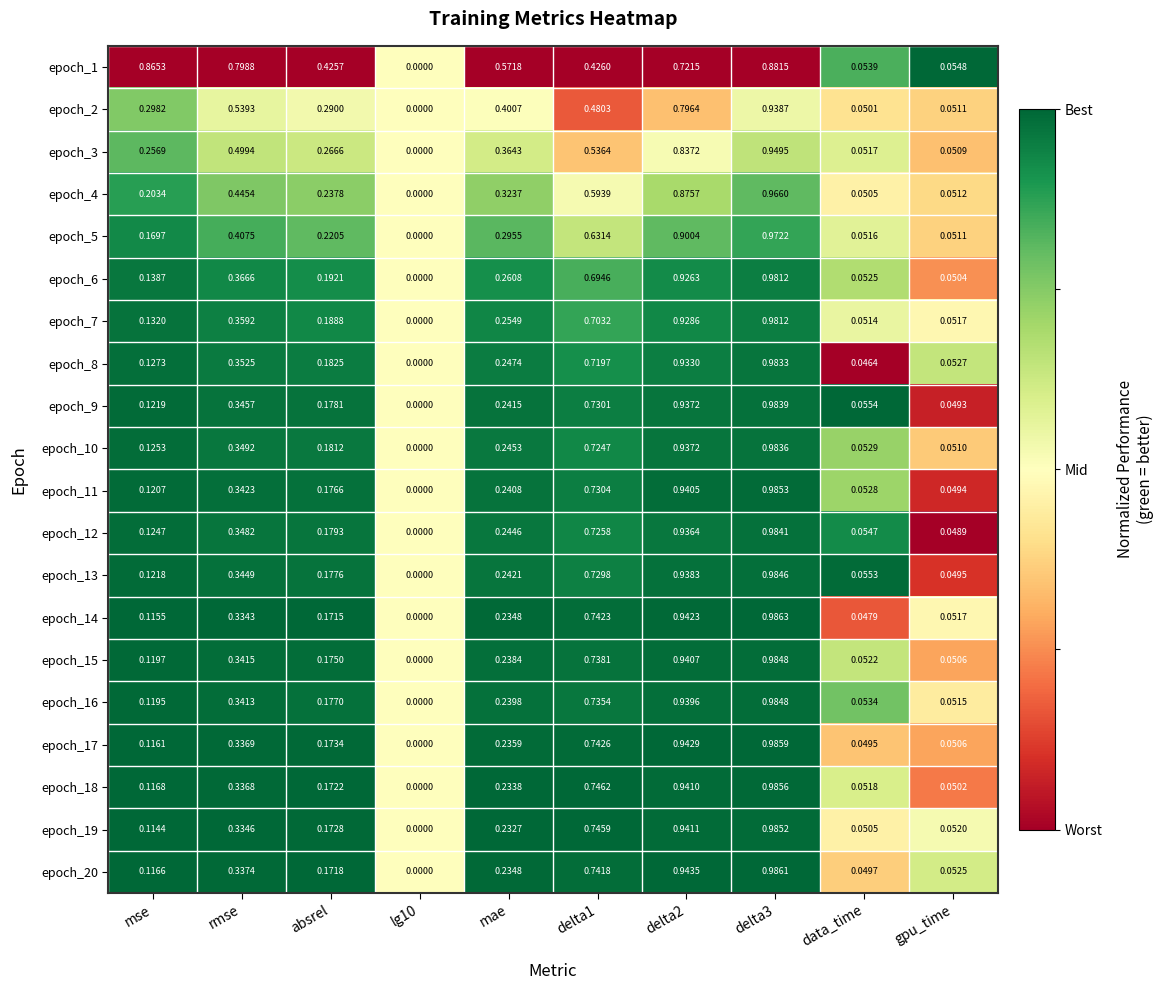

Which series has the largest total across all categories?

epoch_1